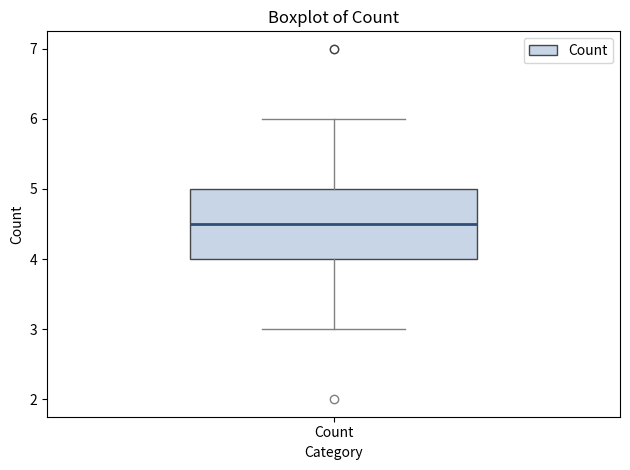

Transcribe this box plot: give where the median line is, the range the box spans, and where the two whiskers end, as read against the y-axis. The values are not printed on the chart, so give them approximately, as read against the axis.

median 4.5, box 4.0 to 5.0, whiskers 3.0 to 6.0